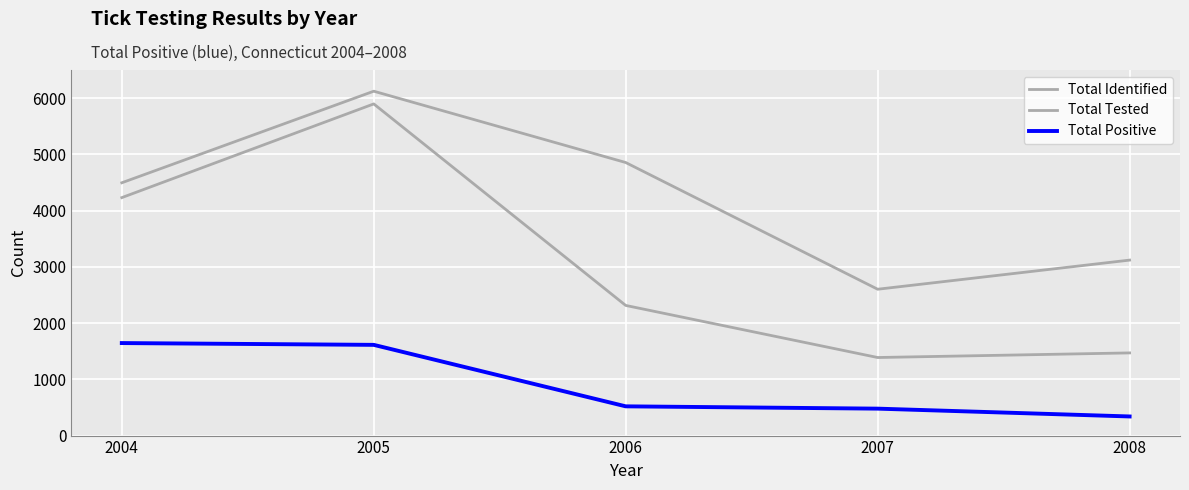

What is the maximum value shown in the chart?

6123